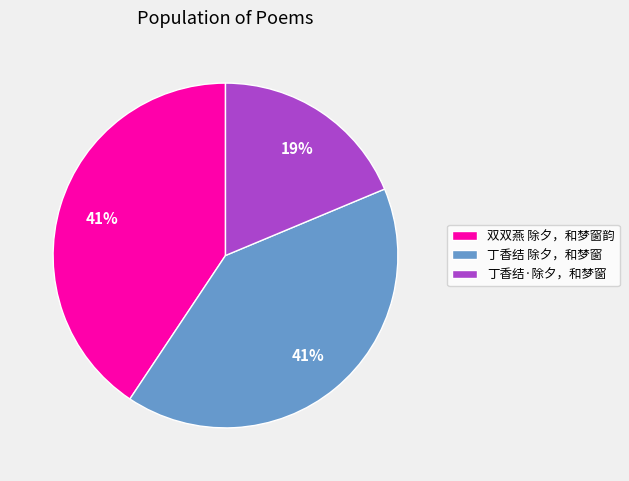

Does any single category account for the majority?

No